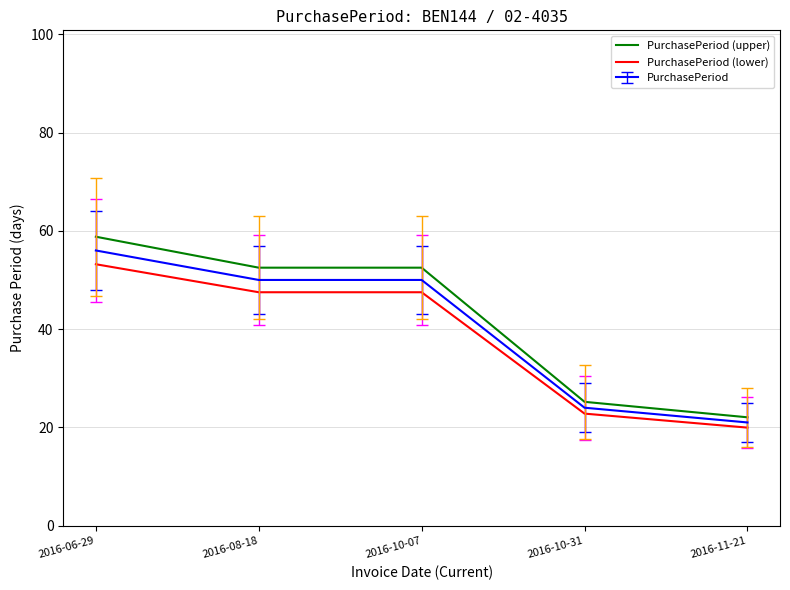

Between 2016-10-31 and 2016-11-21, which series saw the biggest shift?

PurchasePeriod (upper)